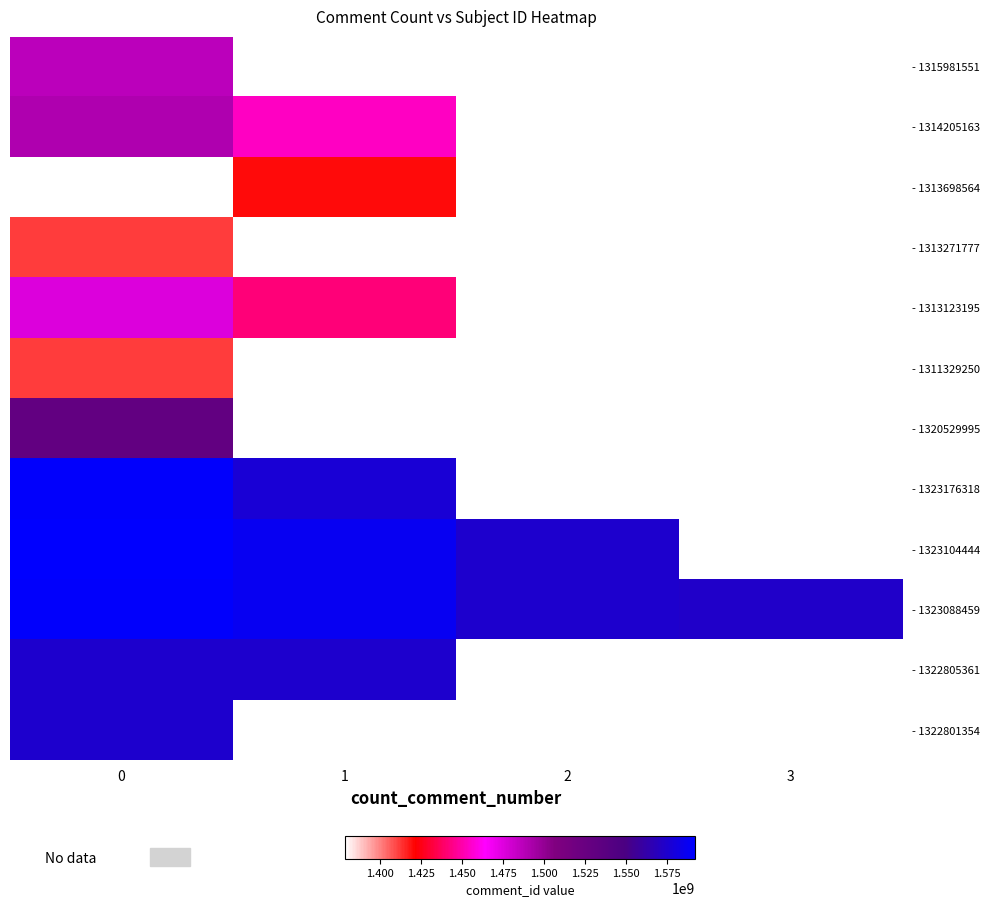

Which series changed the most between 2 and 3?

- 1323088459